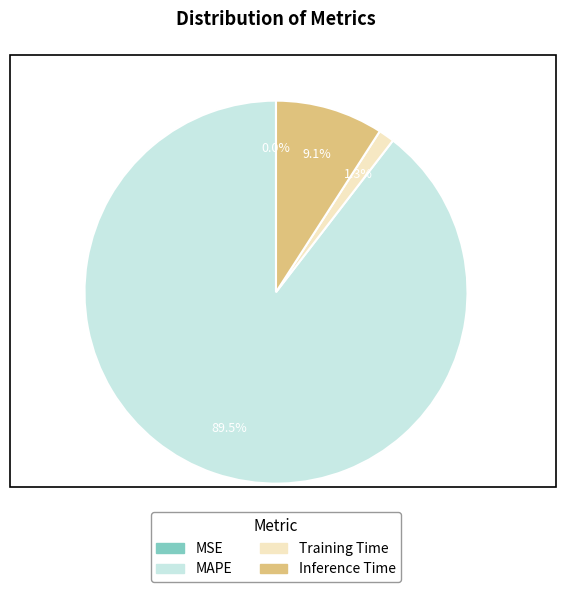

To the nearest percent, what is the difference between the largest and smallest slice percentages?

90%